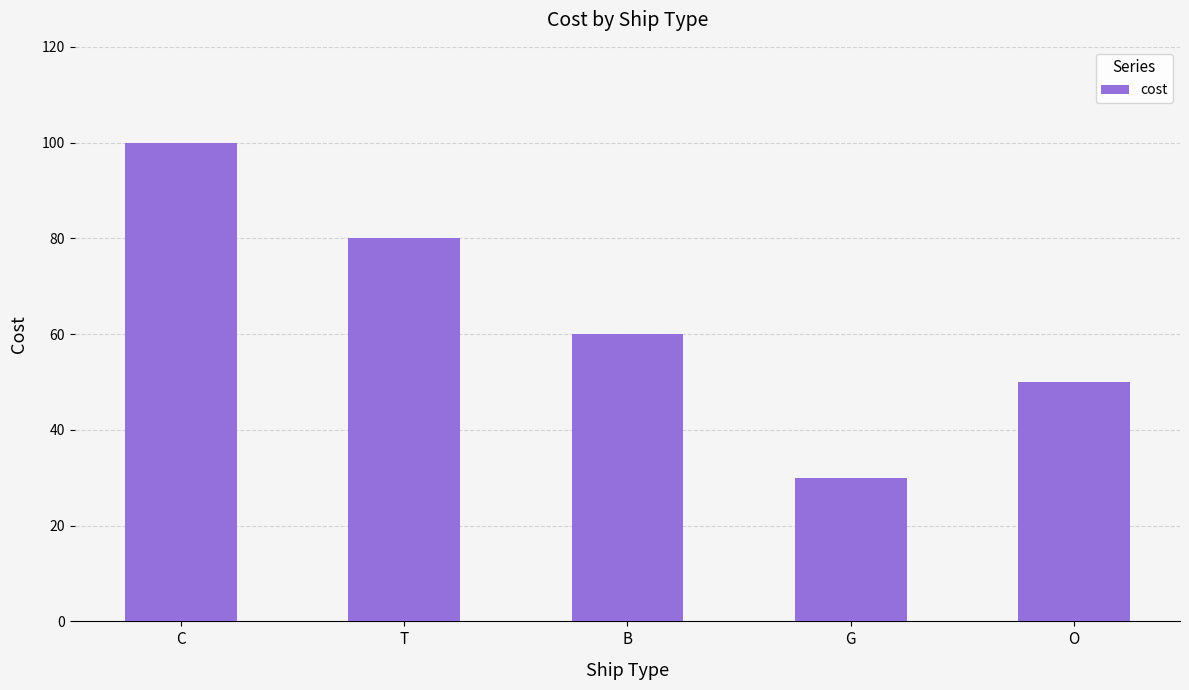

What is the sum of all values?

320